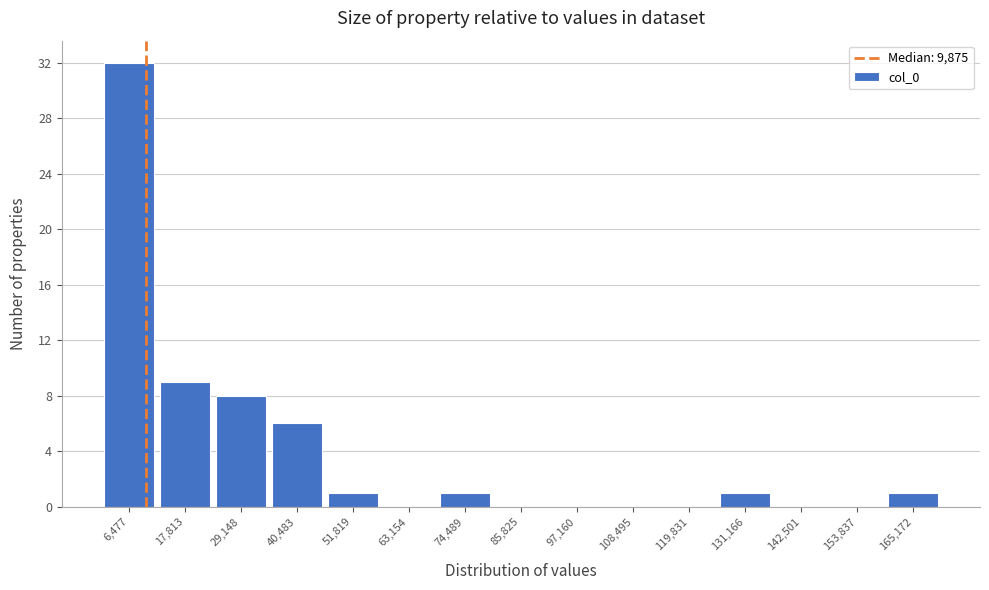

Reading left to right, list every bar in this chart as the range it spans on the x-axis followed by its height. Neither the bar edges nor the heights are printed on the chart, so give them approximately, as read against the axes.

0 to 12000: 32
12000 to 24000: 9
24000 to 34000: 8
34000 to 46000: 6
46000 to 58000: 1
58000 to 68000: 0
68000 to 80000: 1
80000 to 92000: 0
92000 to 102000: 0
102000 to 114000: 0
114000 to 126000: 0
126000 to 136000: 1
136000 to 148000: 0
148000 to 160000: 0
160000 to 170000: 1